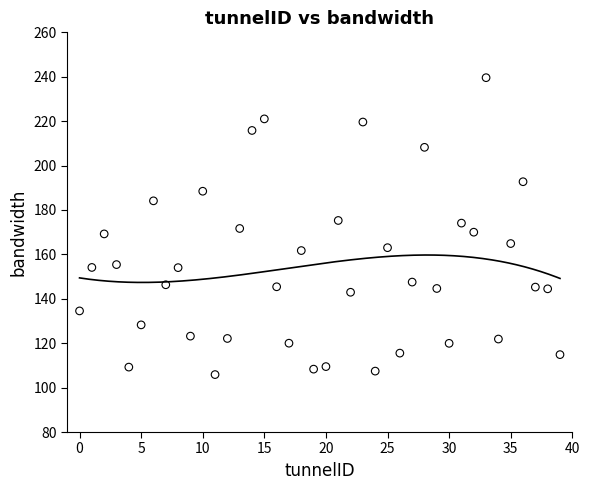

What is the range of Y values (max minus min)?

133.7